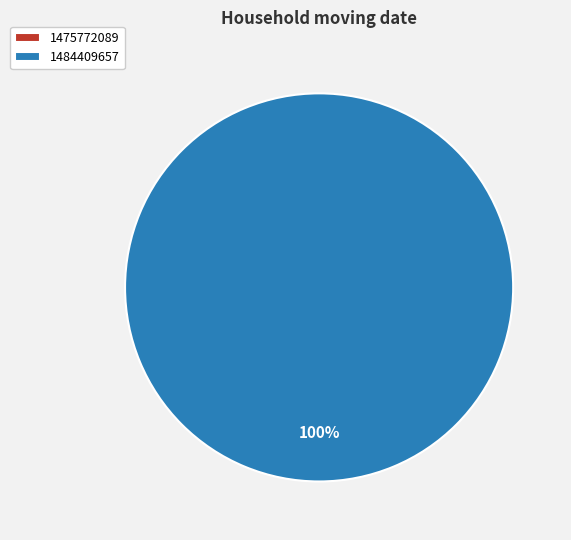

To the nearest percent, what is the combined percentage of 1484409657 and 1475772089?

100%